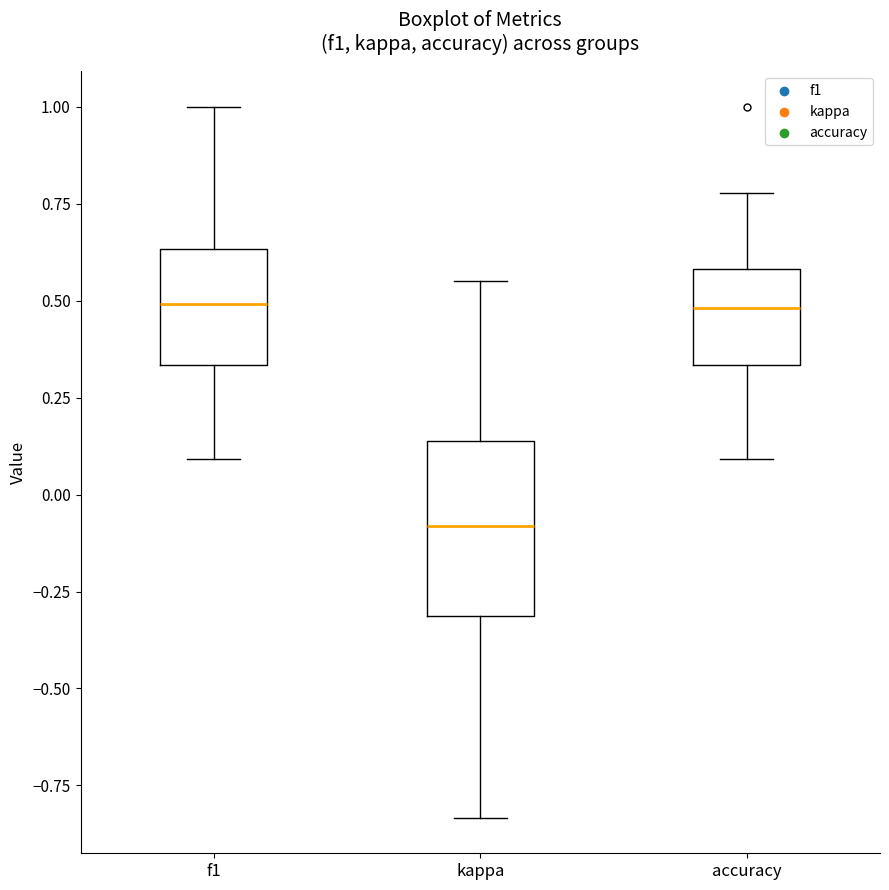

Where is the lower edge of the box for f1 on the y-axis? The values are not printed on the chart, so give them approximately, as read against the axis.

0.35